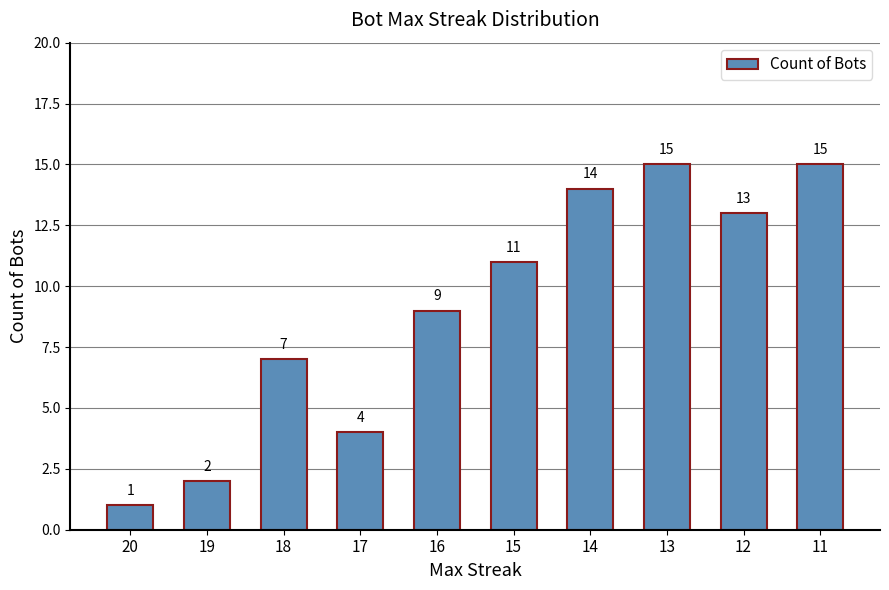

What is the change in value from 16 to 12?

+4